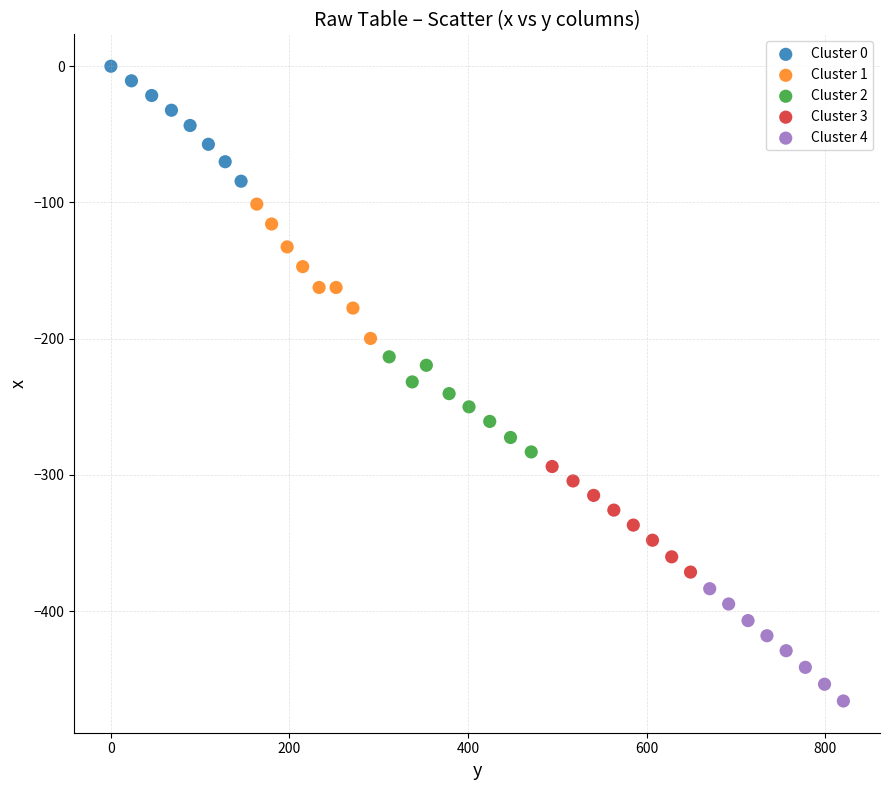

Which series contains the lowest Y value?

Cluster 4